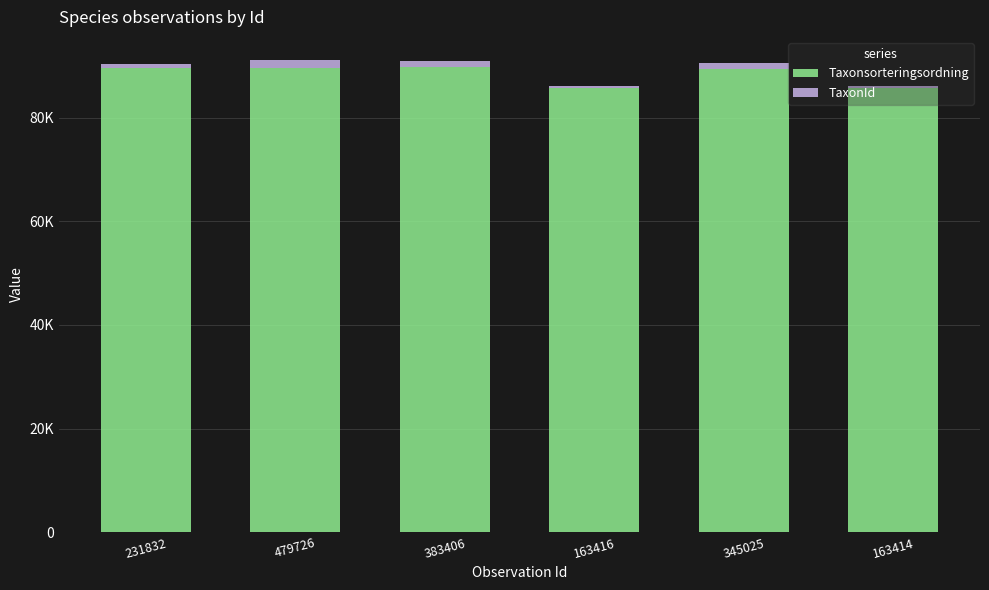

At how many categories does at least one series exceed 28308?

6